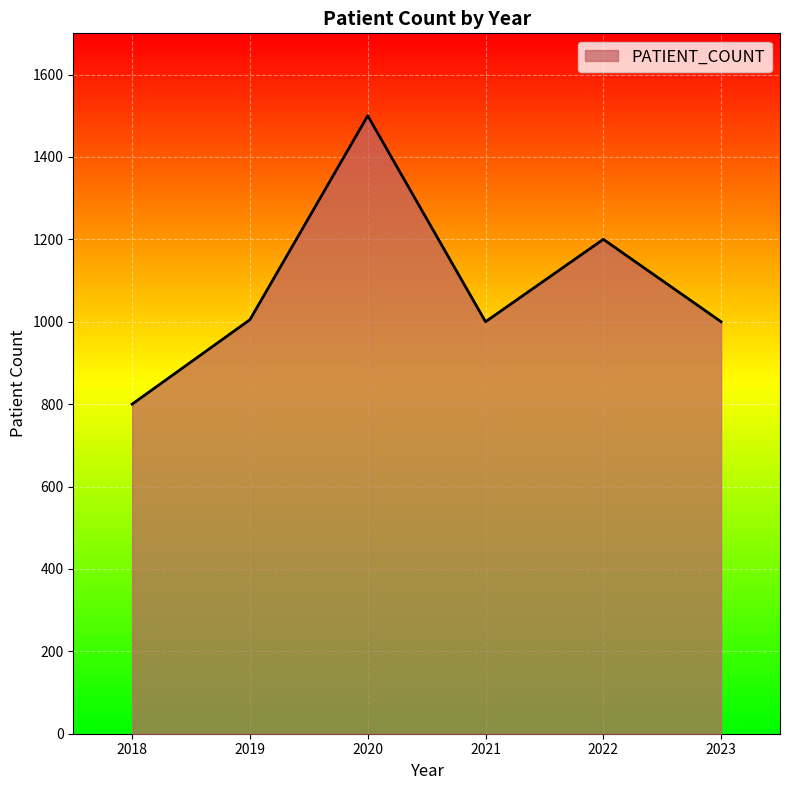

True or false: the data shows 403 at 2019.

False